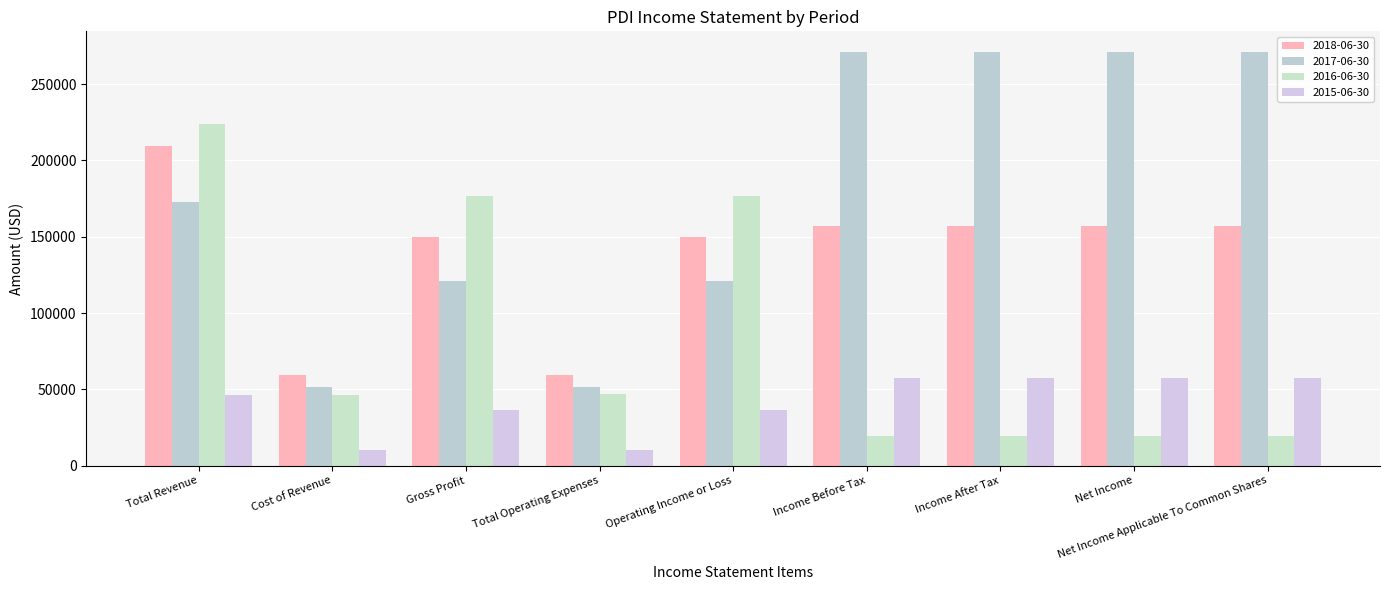

What is the difference between the 2017-06-30 values at Net Income Applicable To Common Shares and Total Revenue?

98400